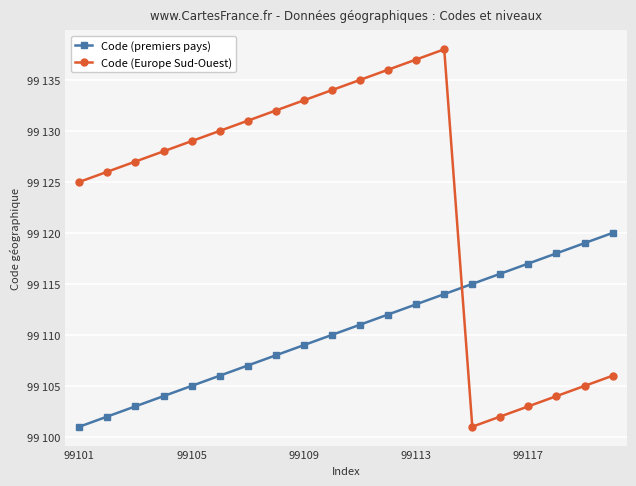

Does the chart have visible grid lines?

Yes